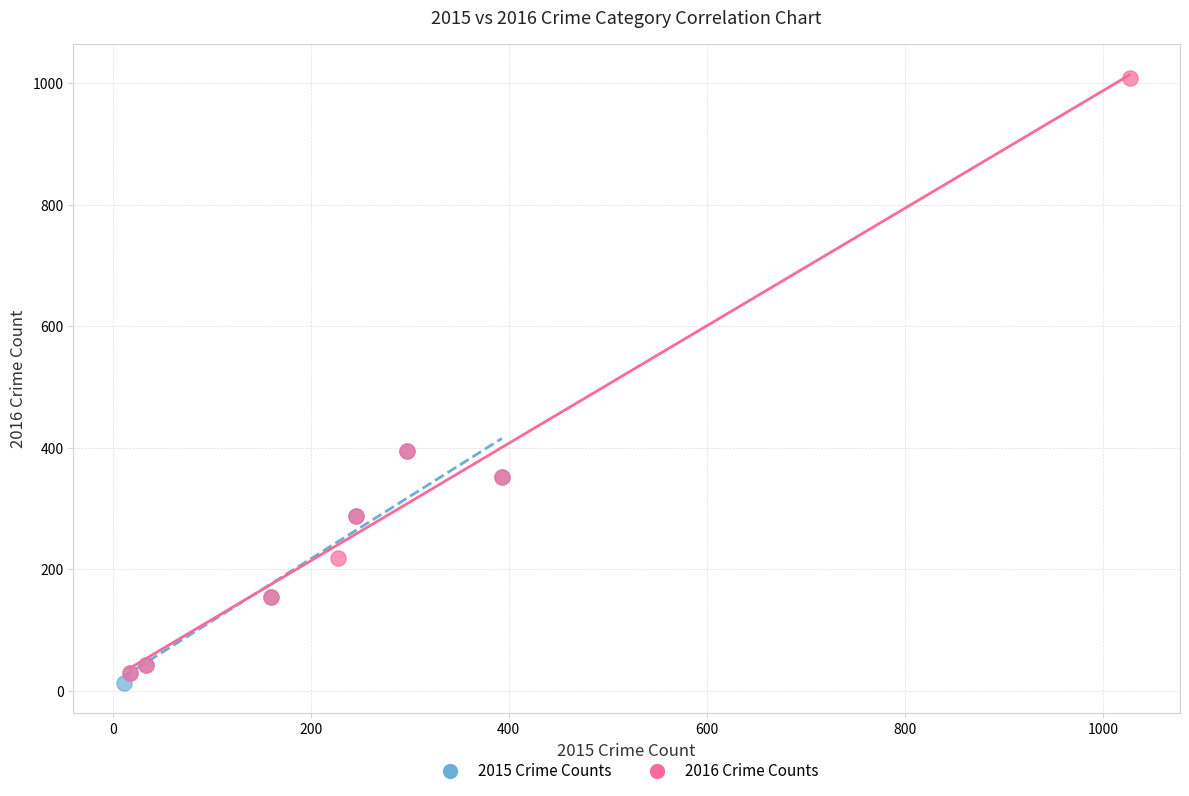

Which series has the widest spread of Y values?

2016 Crime Counts